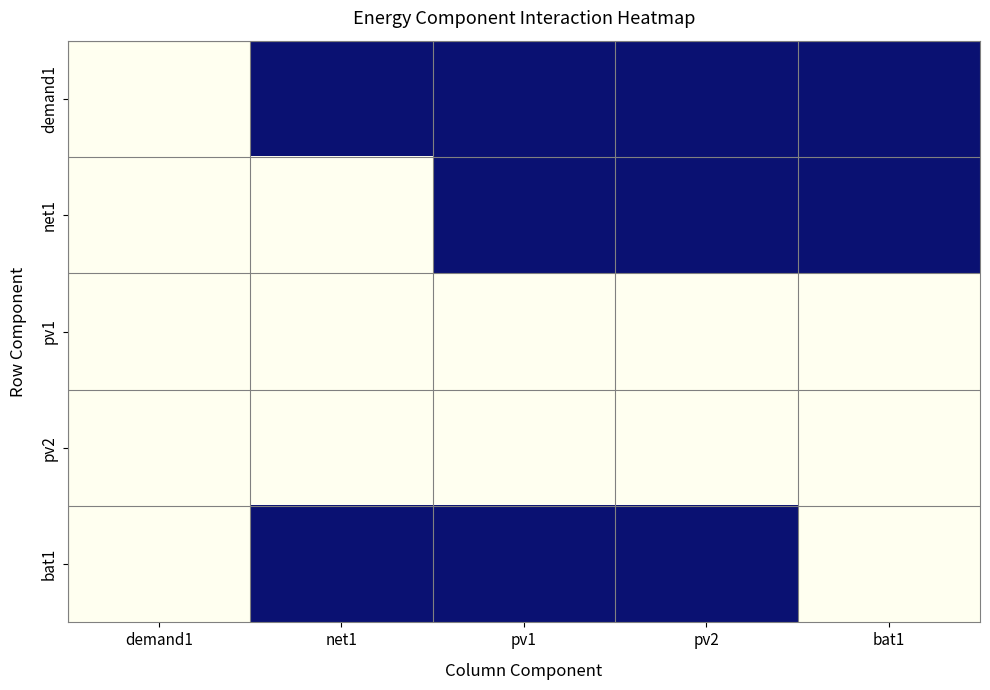

Which label corresponds to the smallest value in the chart?

demand1